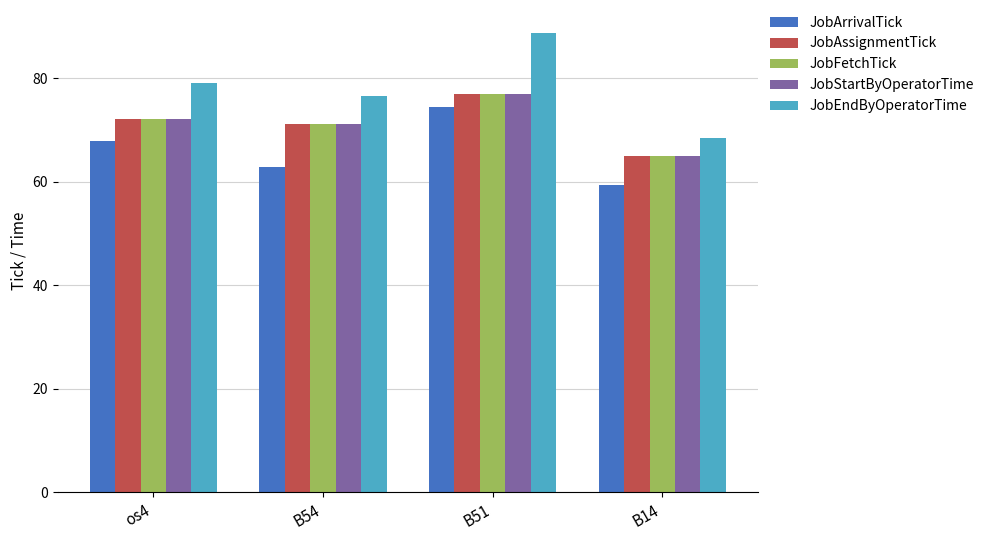

The JobFetchTick series shows 96.1 at os4. True or false?

False